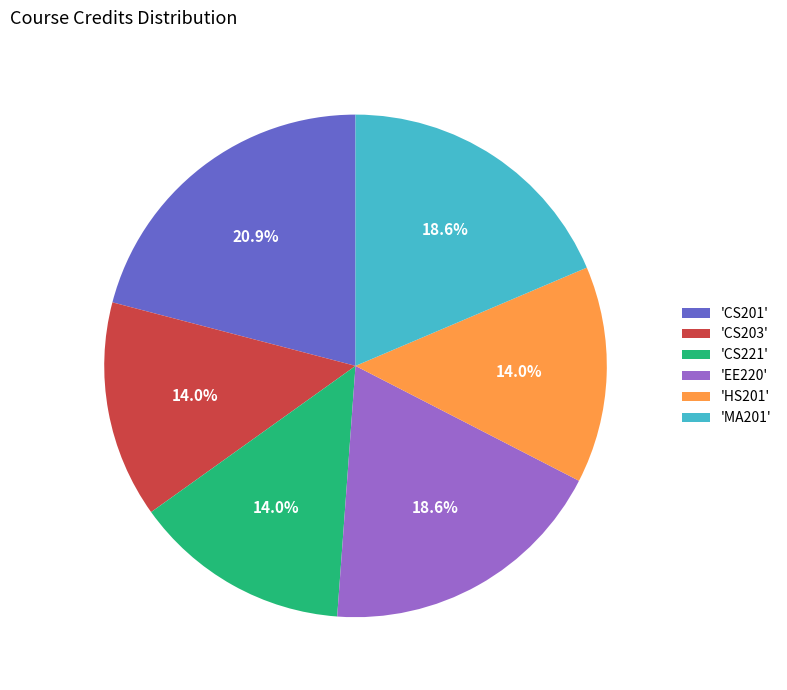

Count the number of slices in the pie.

6